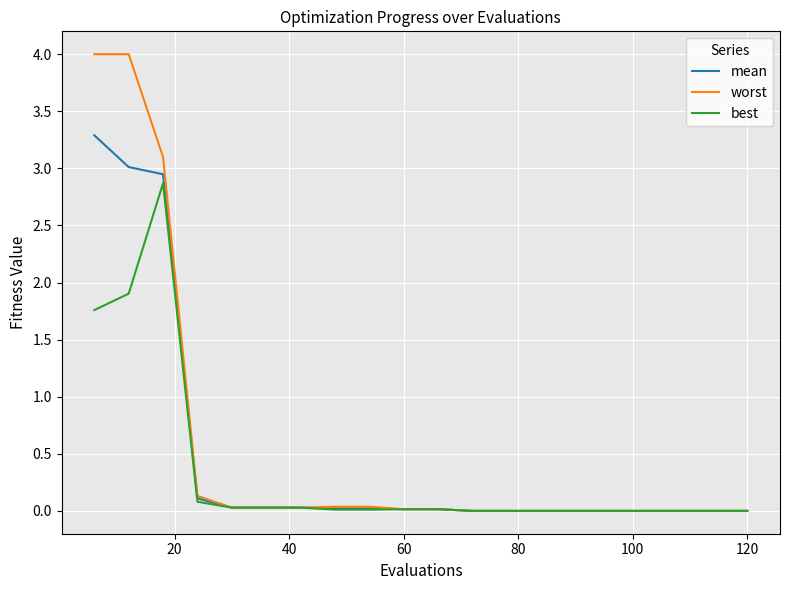

What is the difference between the second highest and second lowest values in the best series?

1.9